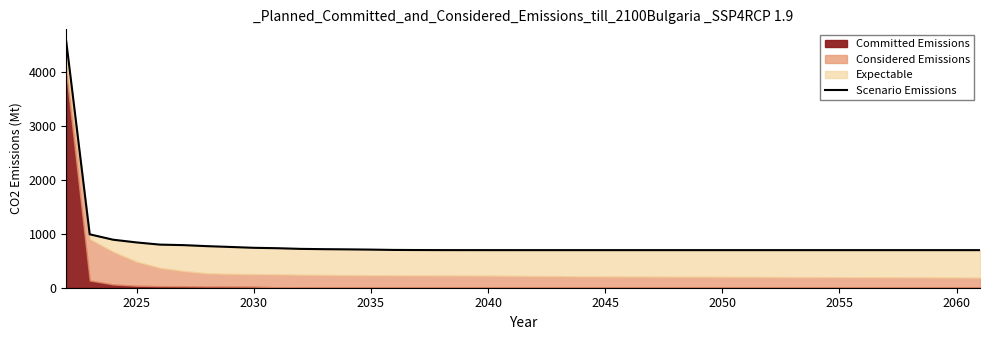

How many lines are shown in the chart?

1